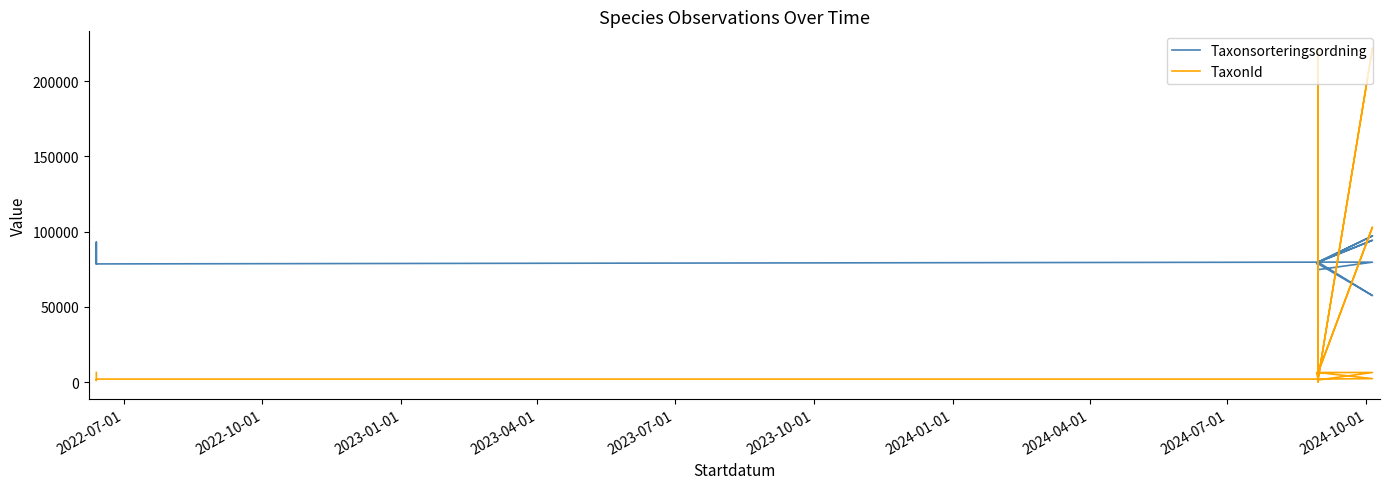

After their last crossing, which series has the higher values: TaxonId or Taxonsorteringsordning?

Taxonsorteringsordning